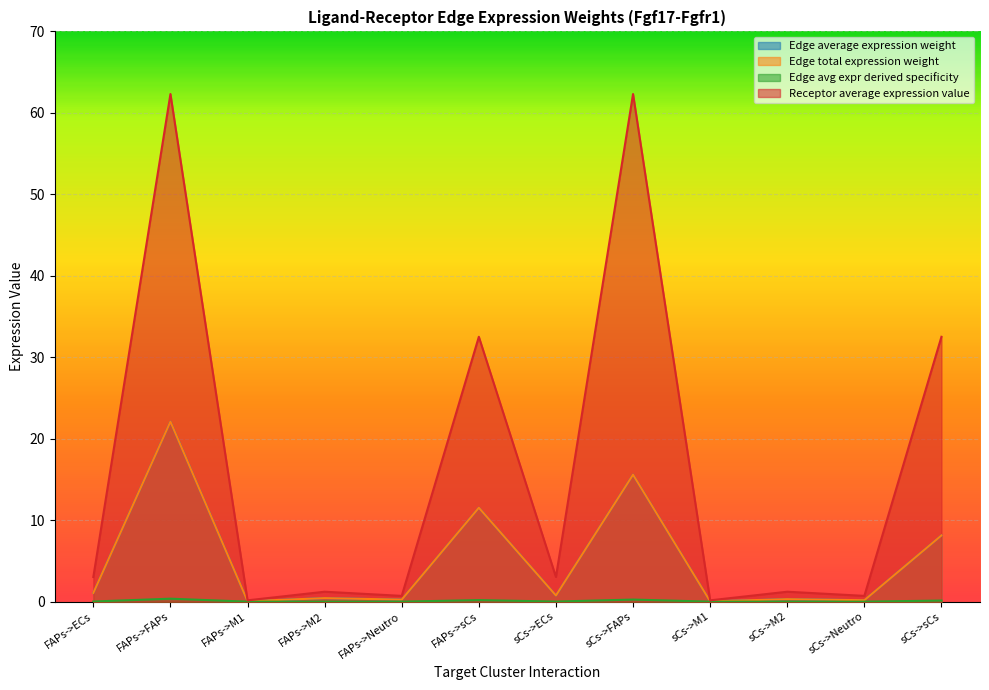

What is the difference between the highest and lowest values at sCs->sCs?

32.4